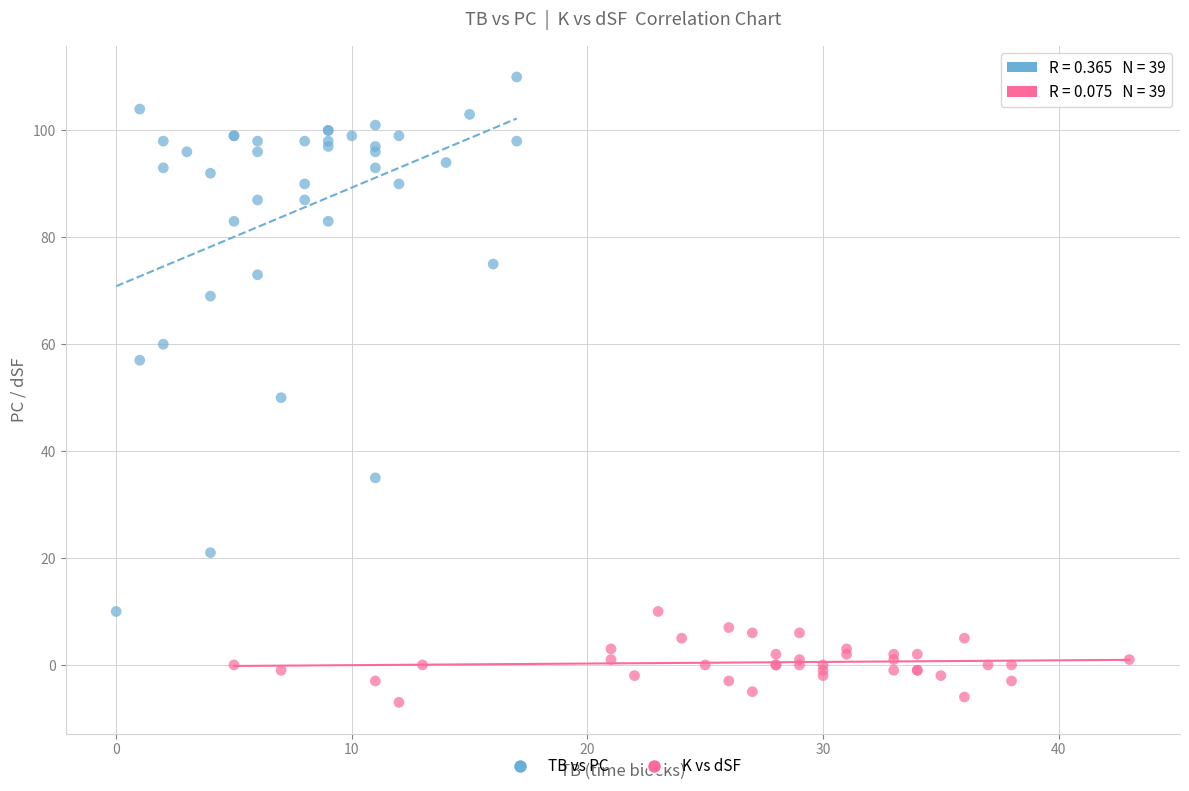

Which series contains the highest Y value?

TB vs PC